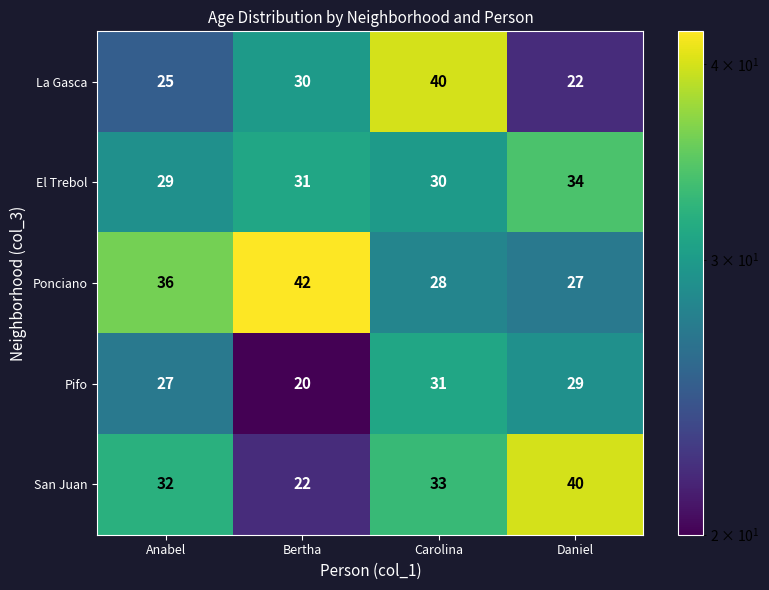

What is the average value of the Ponciano series?

33